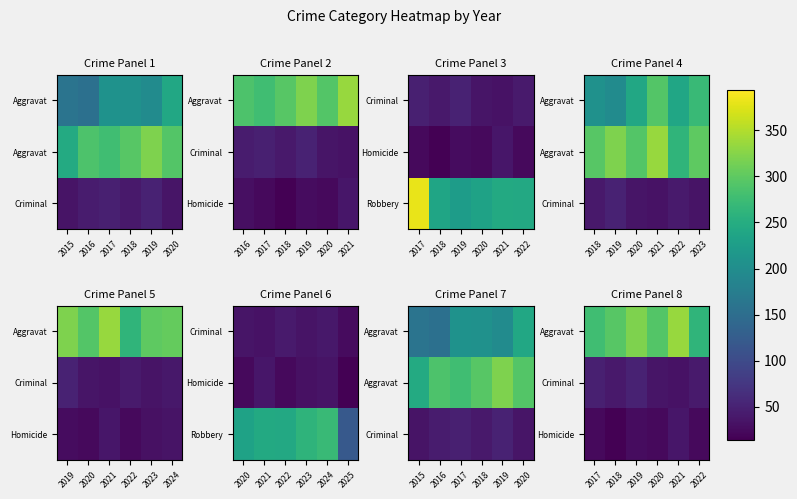

Count the number of data series in this chart.

3